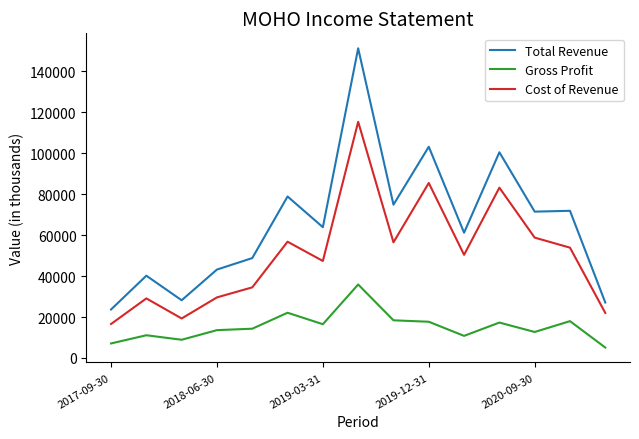

What is the highest value of the Gross Profit series?

35900